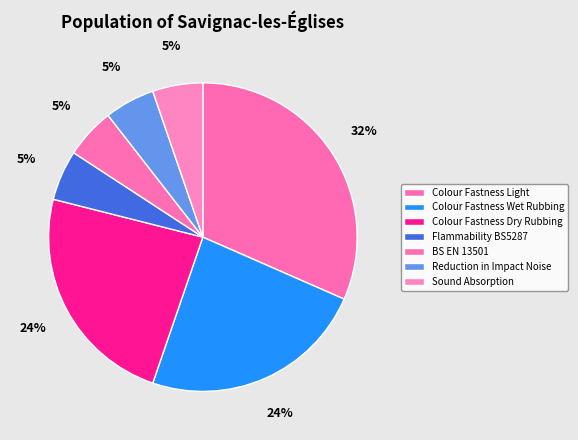

How many slices are in this pie chart?

7